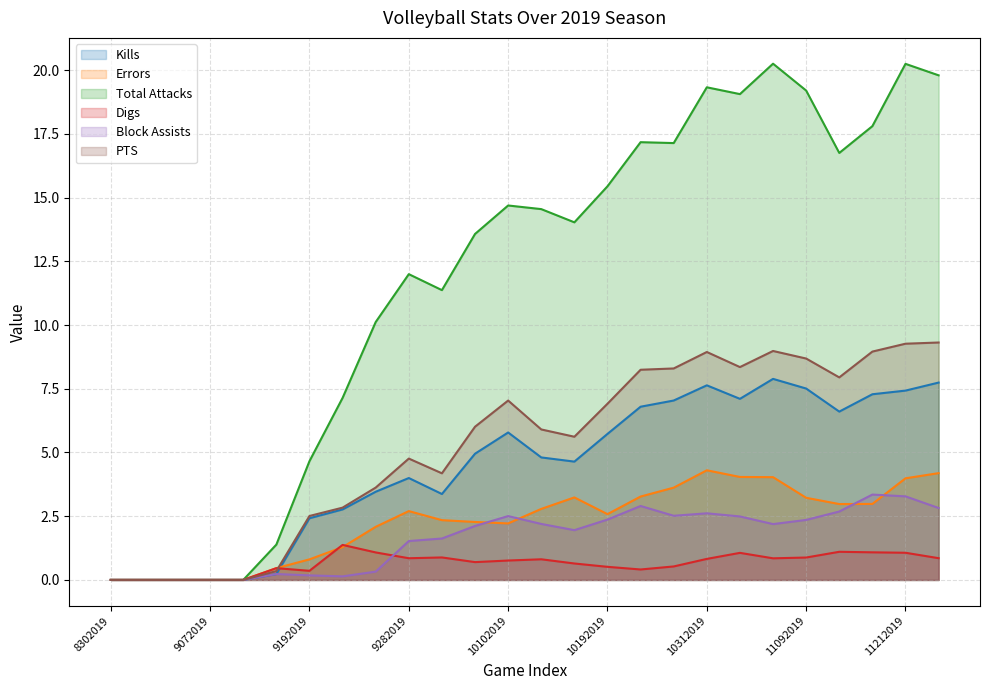

At which label does Kills reach its peak?

11072019